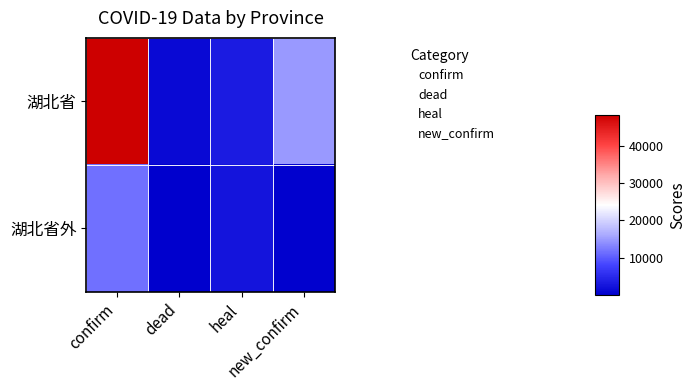

Which category has the lowest value across all series?

dead